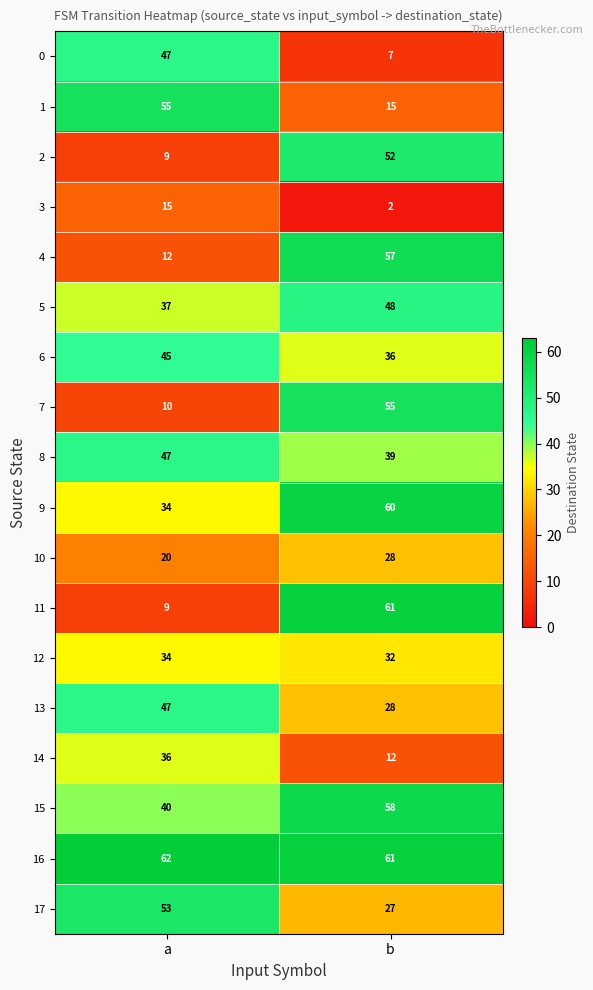

Where is 3 nearest to the value 8?

b